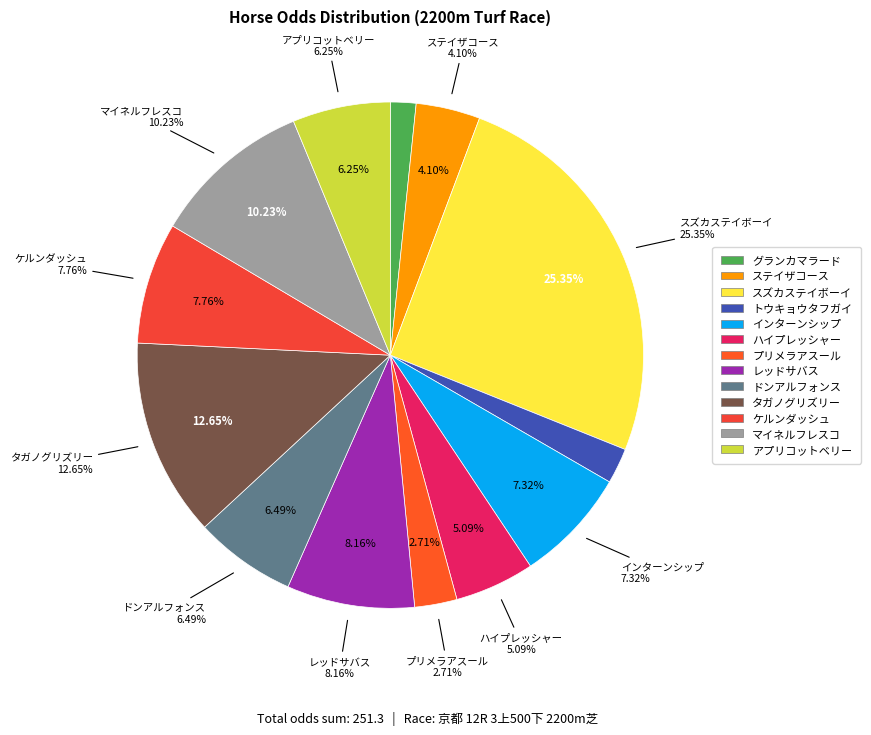

Is it true that マイネルフレスコ is 10% of the pie?

True